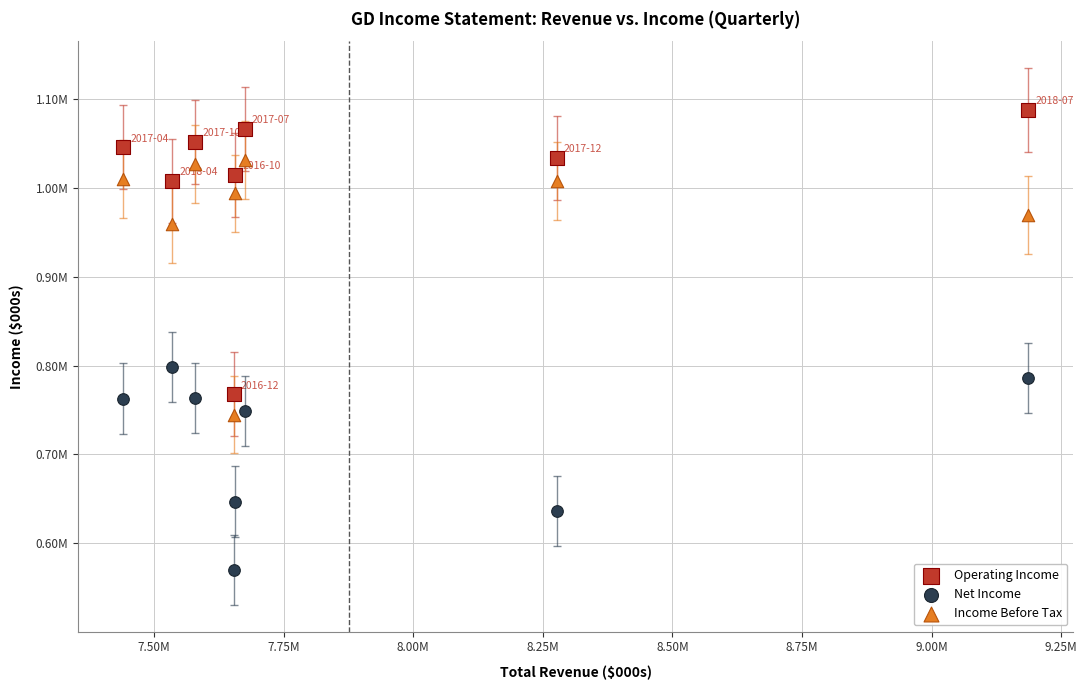

Which series has the largest Y range (max minus min)?

Operating Income